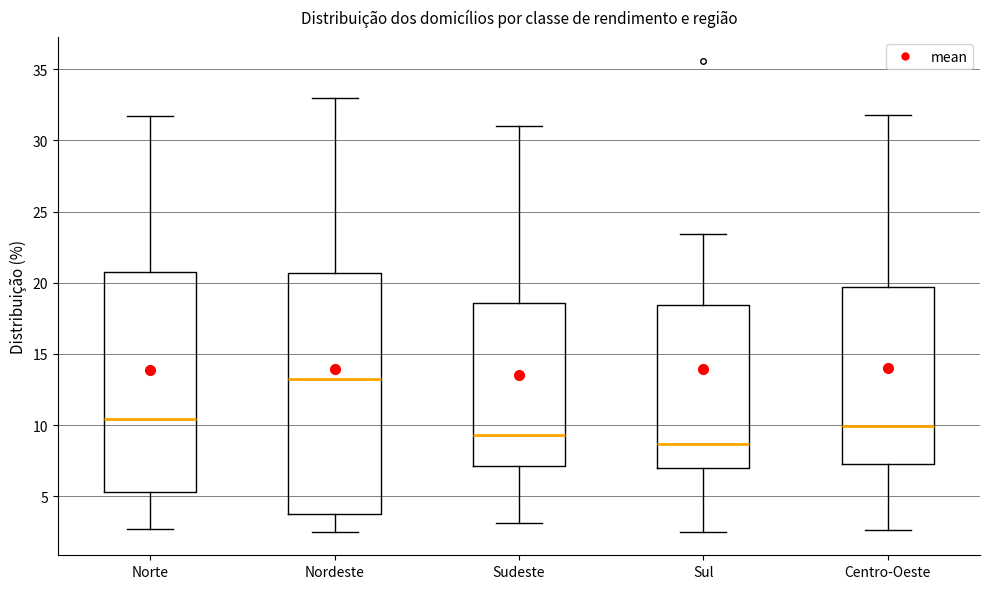

Reading left to right, transcribe this box plot: for each box, give where its median line is, the range the box spans, and where its two whiskers end, as read against the y-axis. The values are not printed on the chart, so give them approximately, as read against the axis.

Norte: median 10.5, box 5.5 to 21.0, whiskers 2.5 to 31.5
Nordeste: median 13.0, box 4.0 to 20.5, whiskers 2.5 to 33.0
Sudeste: median 9.5, box 7.0 to 18.5, whiskers 3.0 to 31.0
Sul: median 8.5, box 7.0 to 18.5, whiskers 2.5 to 23.5
Centro-Oeste: median 10.0, box 7.5 to 19.5, whiskers 2.5 to 32.0